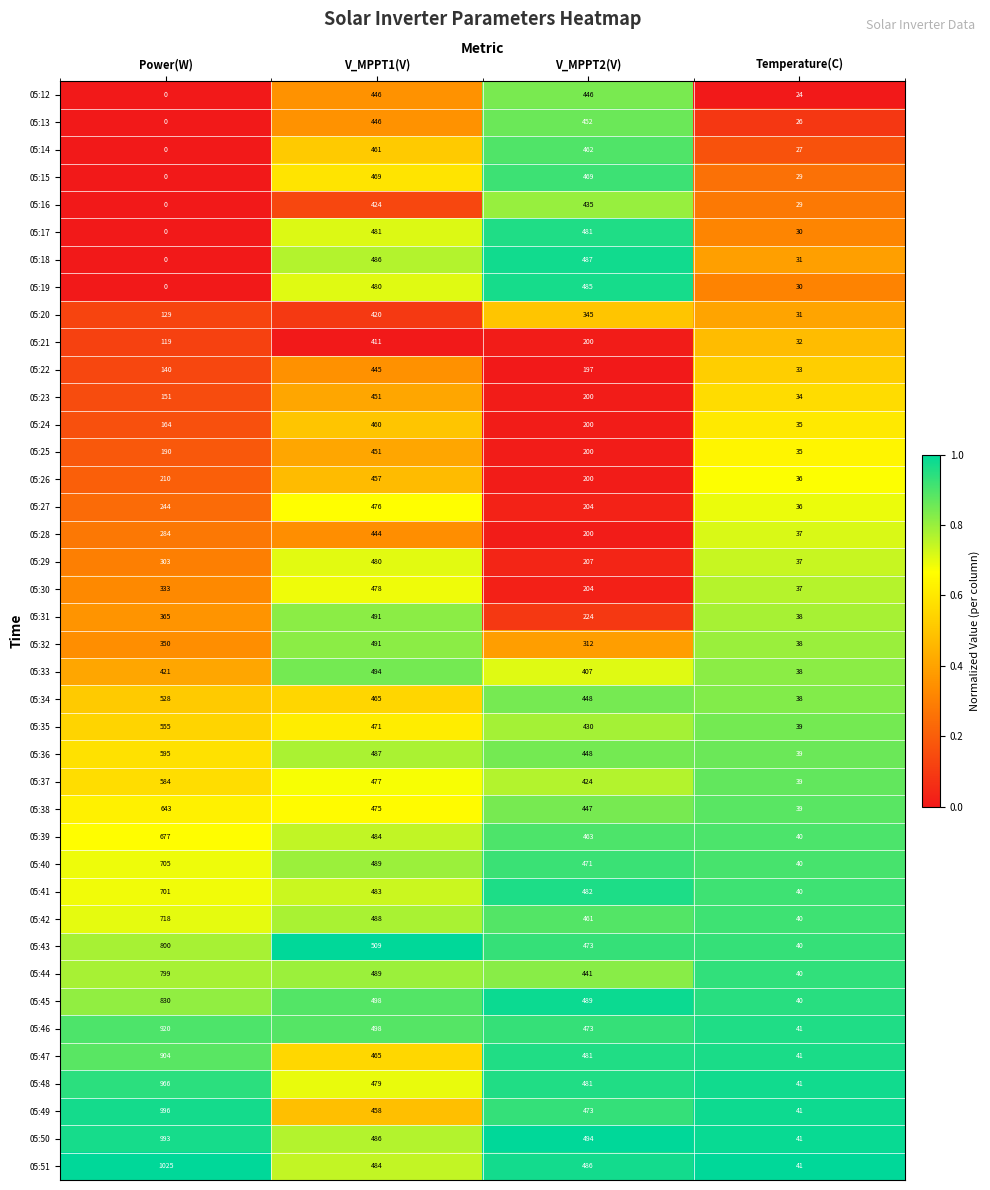

What is the difference between the maximum and second lowest values in the 05:20 series?

291